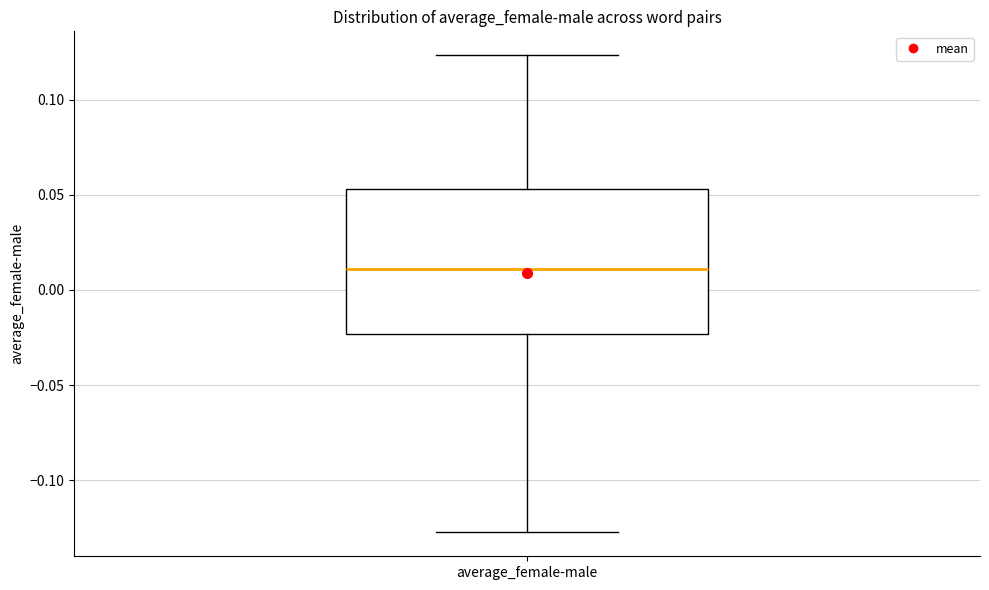

Transcribe this box plot: give where the median line is, the range the box spans, and where the two whiskers end, as read against the y-axis. The values are not printed on the chart, so give them approximately, as read against the axis.

median 0.010, box -0.025 to 0.055, whiskers -0.125 to 0.125